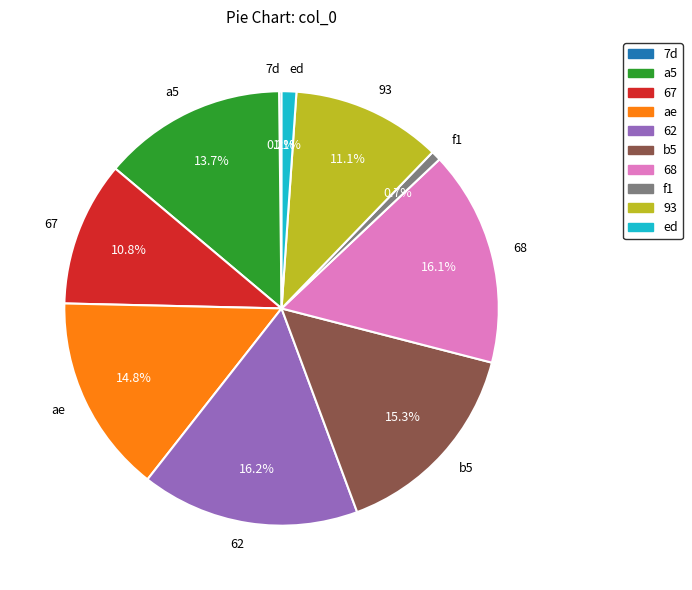

Does f1 account for over 50% of the chart?

No